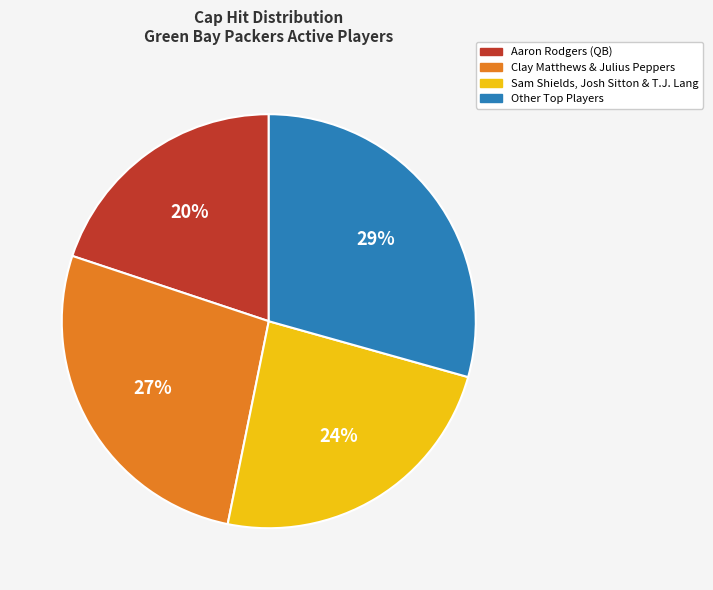

To the nearest percent, what is the average slice percentage?

25%